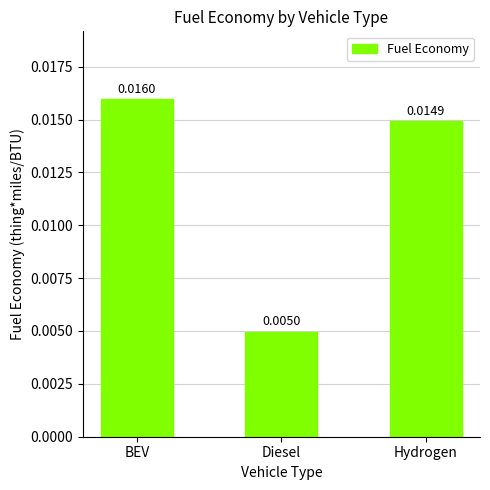

Are the bars horizontal?

No